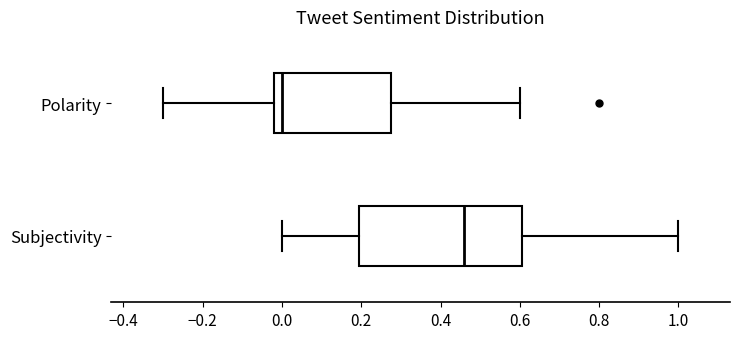

Comparing the boxes themselves (not the whiskers), which one is the widest?

Subjectivity